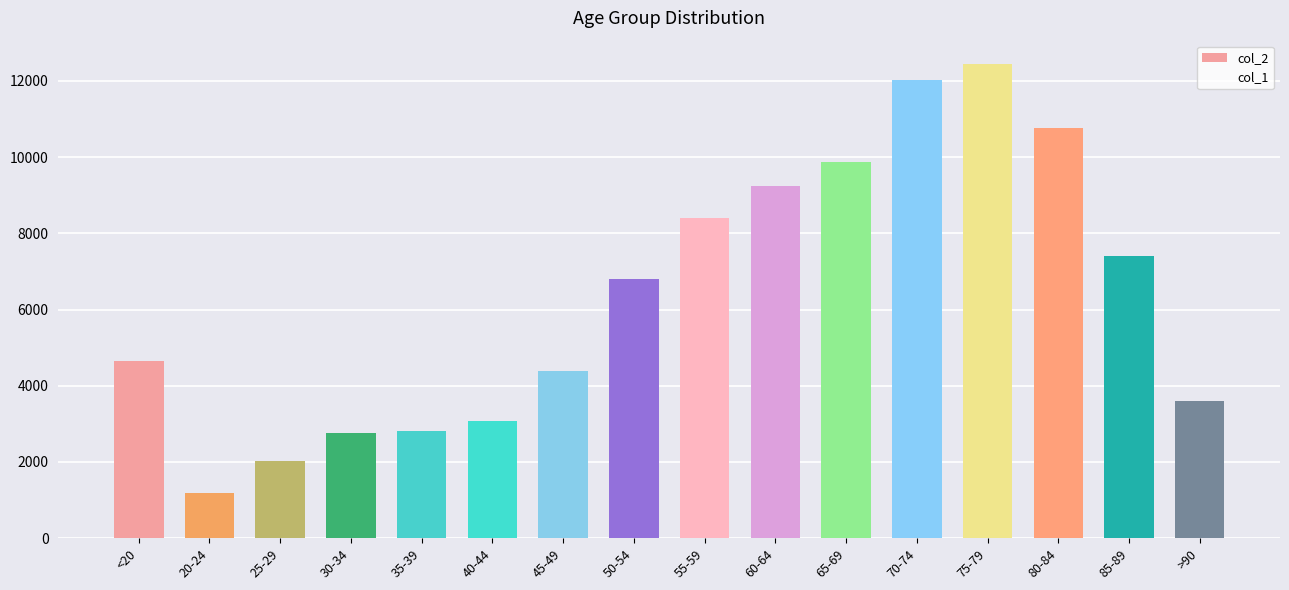

Reading left to right, list all the values displayed in this chart.

col_2: <20=4641	20-24=1191	25-29=2038	30-34=2765	35-39=2814	40-44=3078	45-49=4396	50-54=6803	55-59=8400	60-64=9236	65-69=9883	70-74=12018	75-79=12434	80-84=10764	85-89=7417	>90=3604
col_1: <20=18	20-24=4	25-29=3	30-34=17	35-39=18	40-44=24	45-49=47	50-54=126	55-59=227	60-64=426	65-69=850	70-74=1690	75-79=2848	80-84=3273	85-89=2548	>90=1224